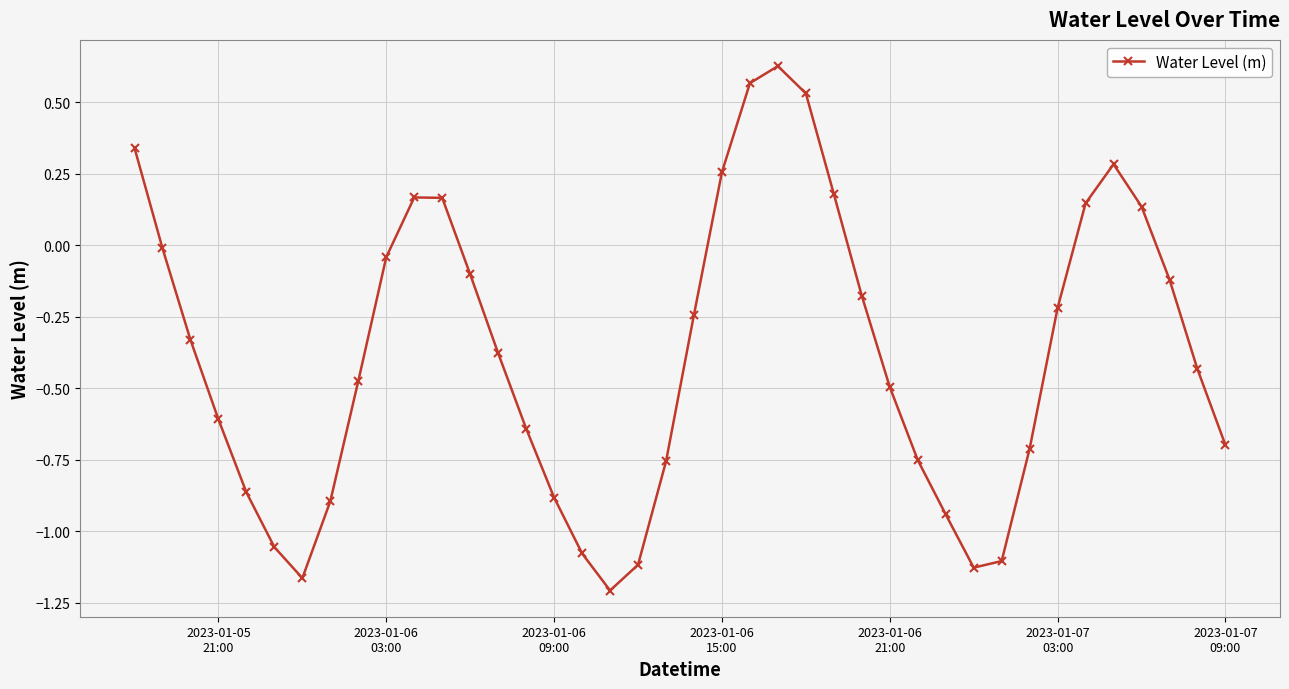

True or false: the data has more than 1 interior local peaks.

True